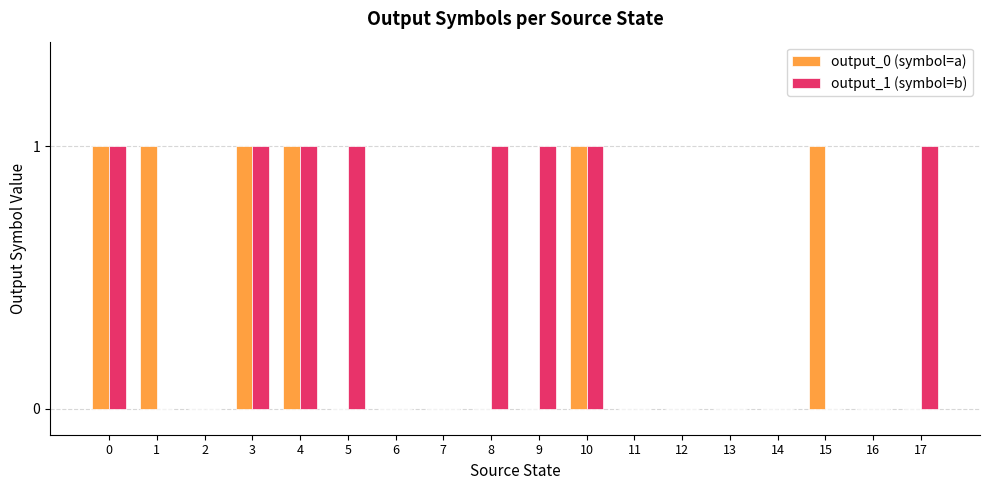

Which series has the largest total across all categories?

output_1 (symbol=b)